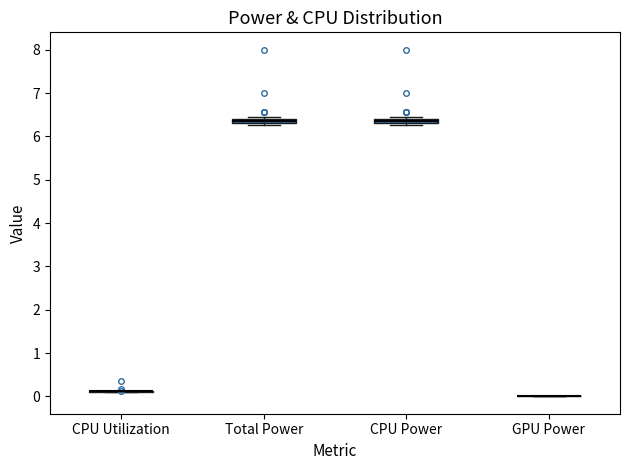

Where is the lower edge of the box for CPU Power on the y-axis? The values are not printed on the chart, so give them approximately, as read against the axis.

6.3